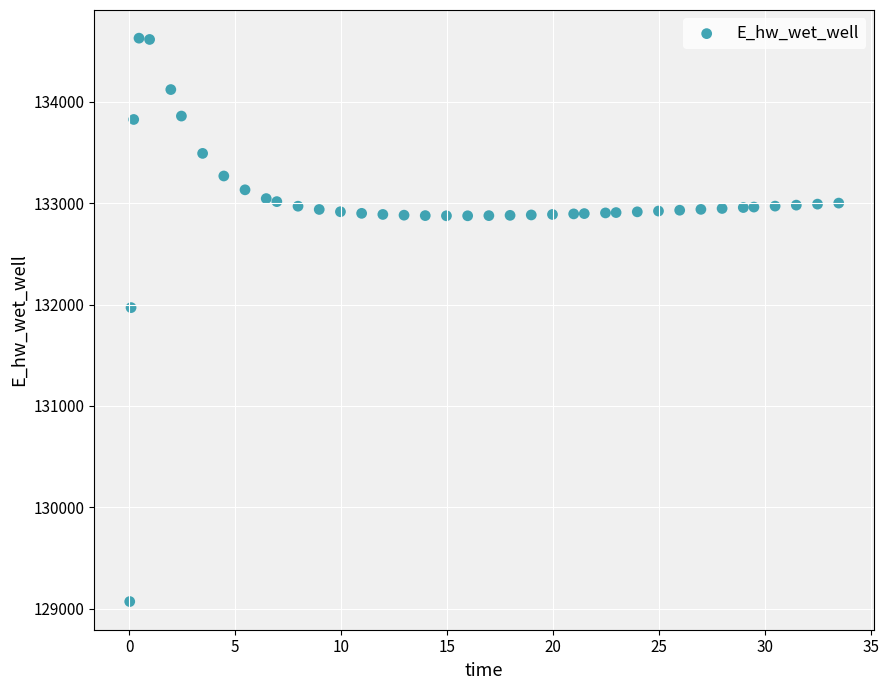

What is the range of Y values (max minus min)?

5557.7